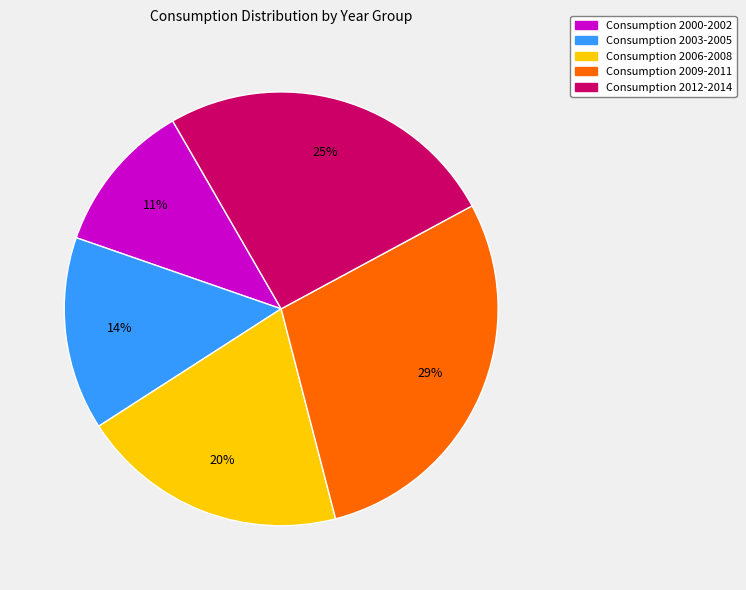

To the nearest percent, what is the average slice percentage?

20%